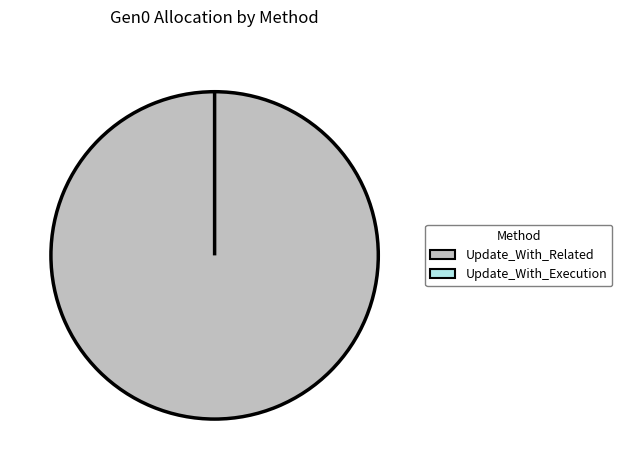

True or false: Update_With_Related accounts for 99% of the total.

False